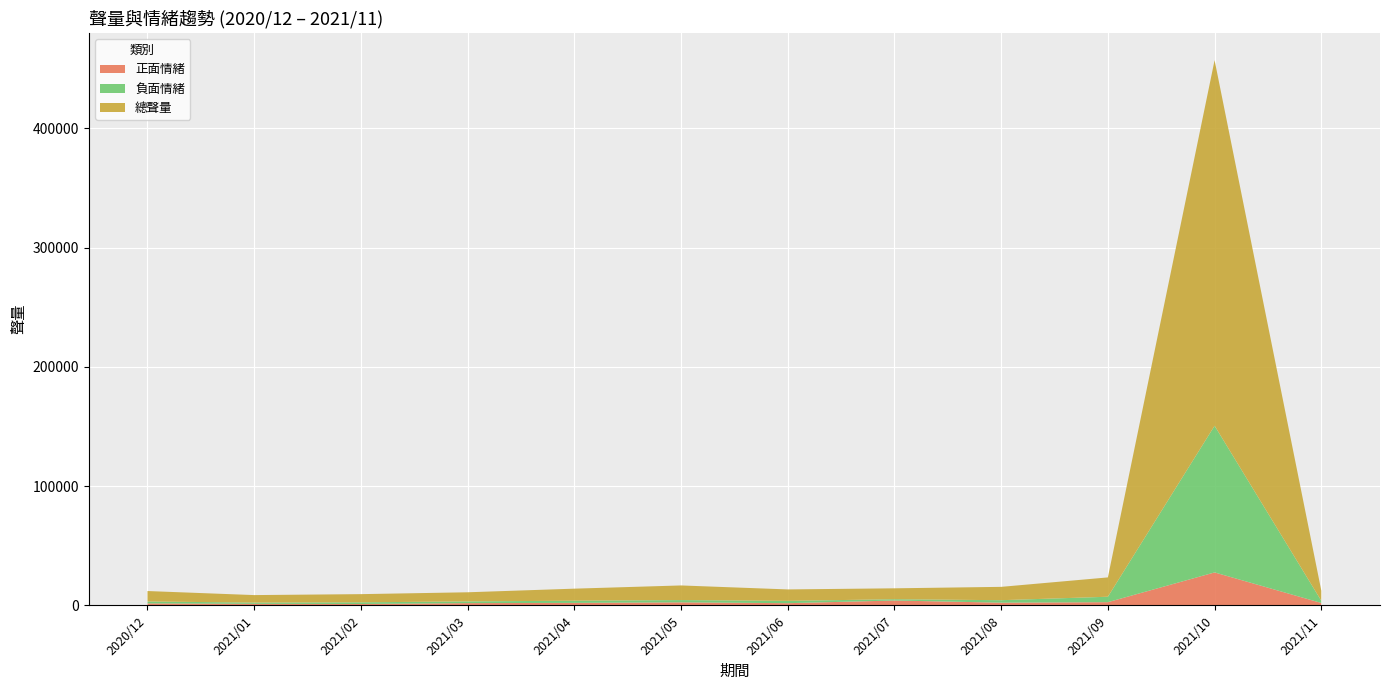

Reading left to right, what are all the values shown in this chart?

正面情緒: 2020/12=1679	2021/01=1300	2021/02=1164	2021/03=1909	2021/04=2091	2021/05=2564	2021/06=1846	2021/07=4082	2021/08=2277	2021/09=2697	2021/10=27644	2021/11=2026
負面情緒: 2020/12=1586	2021/01=1052	2021/02=1400	2021/03=1439	2021/04=1825	2021/05=1894	2021/06=1933	2021/07=1095	2021/08=2070	2021/09=4555	2021/10=122988	2021/11=1832
總聲量: 2020/12=8766	2021/01=6283	2021/02=6864	2021/03=7639	2021/04=10107	2021/05=12262	2021/06=9607	2021/07=9134	2021/08=11189	2021/09=16212	2021/10=306512	2021/11=8482